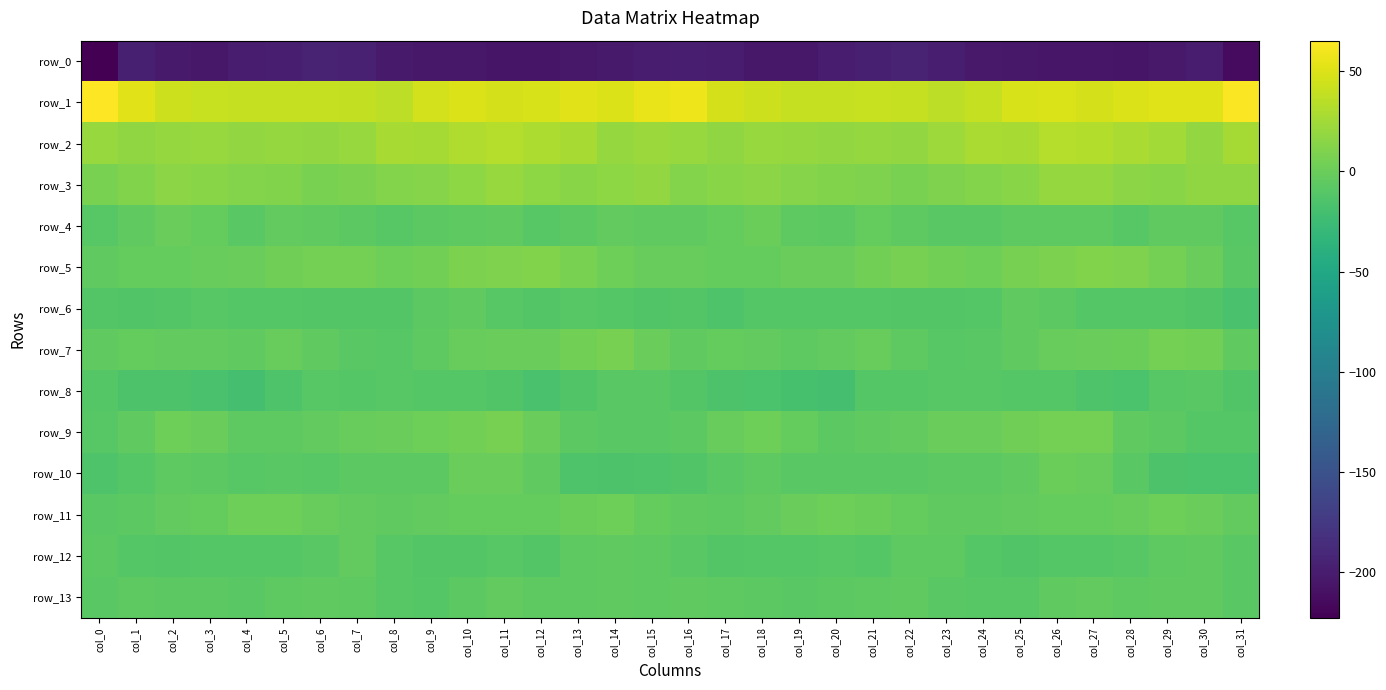

The value of row_8 at col_3 is -17.8. True or false?

True